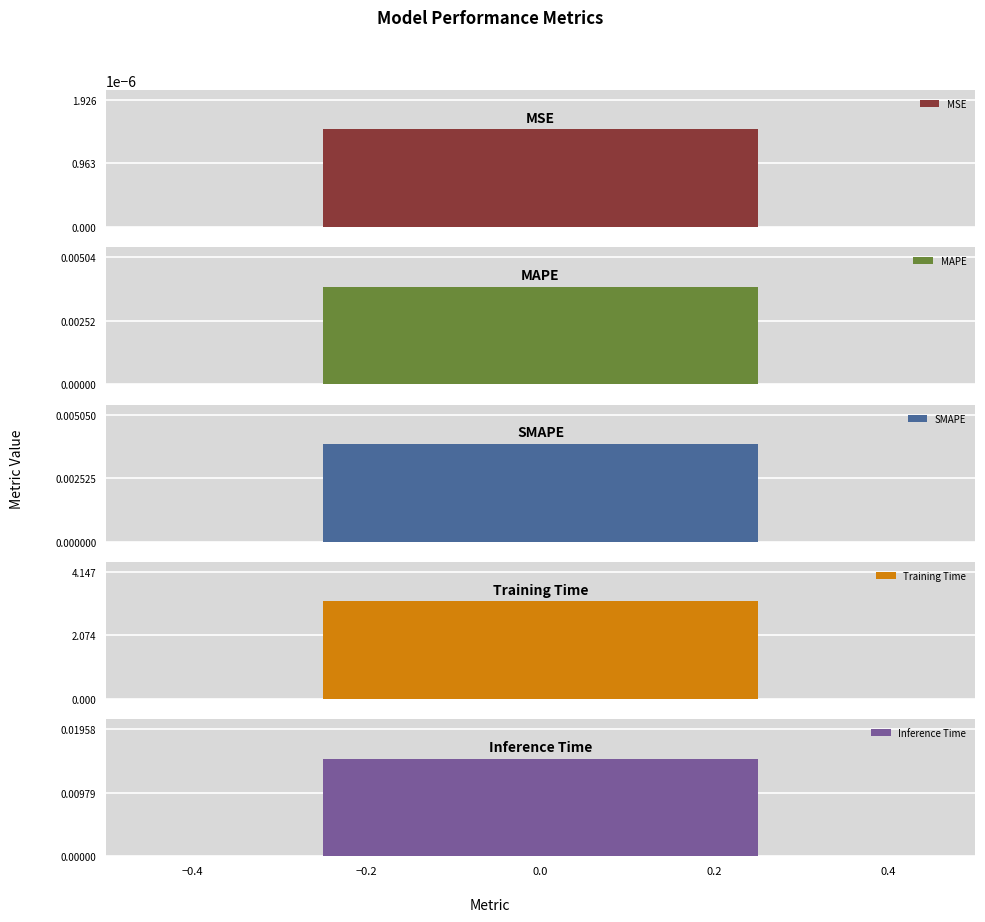

The value at MSE is 0.0. True or false?

False